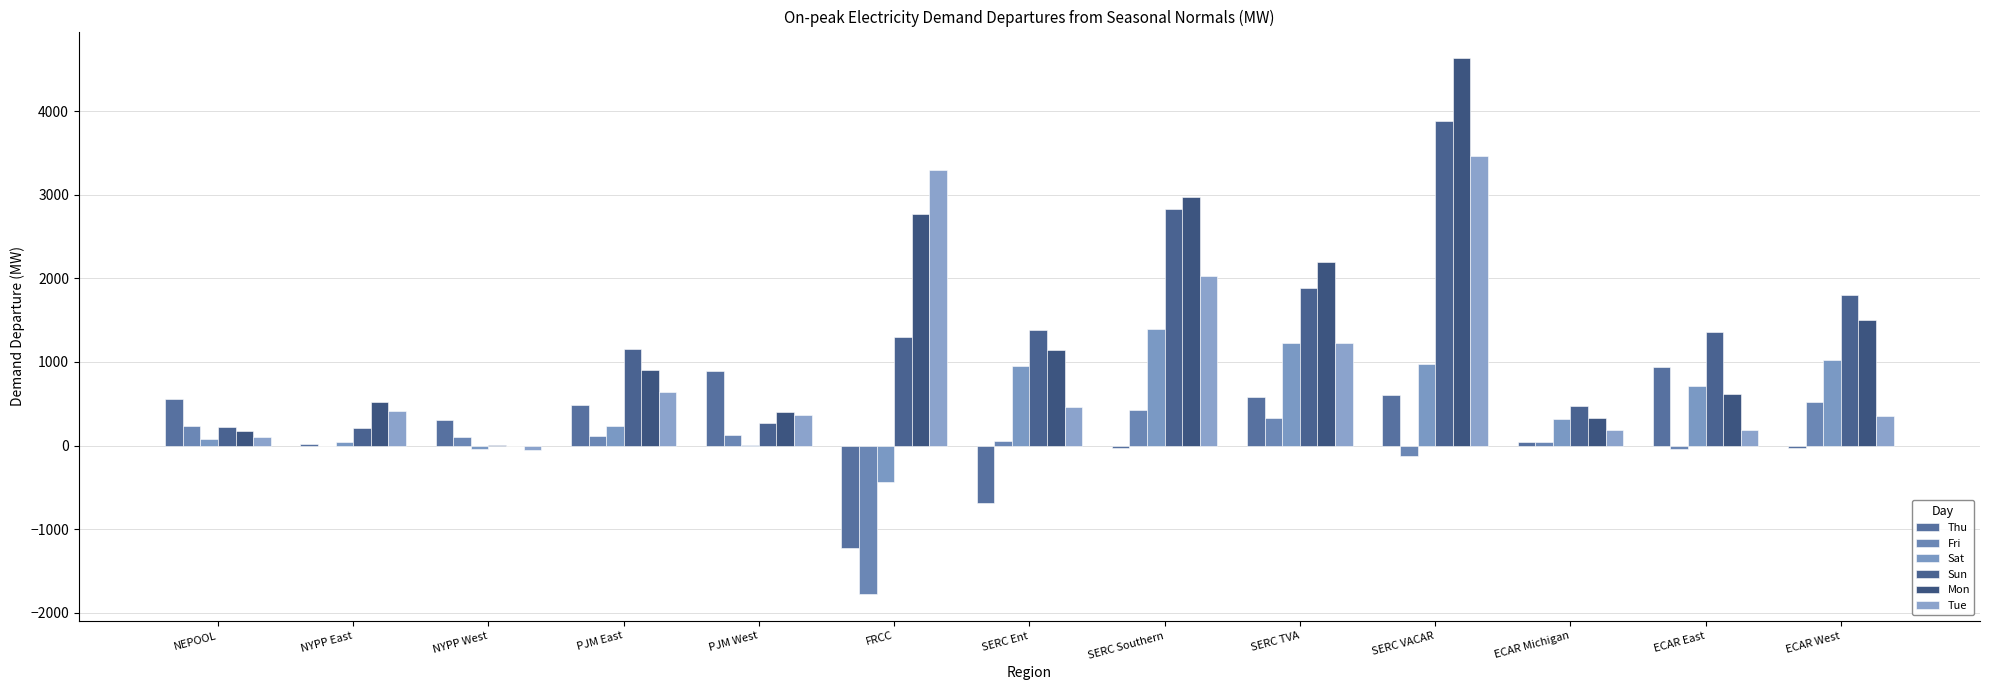

Reading right to left, what are all the values shown in this chart?

Thu: ECAR West=-23.3	ECAR East=939.0	ECAR Michigan=44.6	SERC VACAR=599.7	SERC TVA=581.1	SERC Southern=-33.0	SERC Ent=-685.5	FRCC=-1226.1	PJM West=895.1	PJM East=482.9	NYPP West=306.1	NYPP East=20.0	NEPOOL=557.5
Fri: ECAR West=524.0	ECAR East=-43.1	ECAR Michigan=46.5	SERC VACAR=-129.2	SERC TVA=334.4	SERC Southern=431.6	SERC Ent=55.3	FRCC=-1776.0	PJM West=132.0	PJM East=117.9	NYPP West=107.7	NYPP East=-7.6	NEPOOL=235.5
Sat: ECAR West=1019.2	ECAR East=707.7	ECAR Michigan=320.1	SERC VACAR=978.4	SERC TVA=1232.9	SERC Southern=1396.5	SERC Ent=950.2	FRCC=-438.1	PJM West=8.7	PJM East=230.7	NYPP West=-37.9	NYPP East=44.5	NEPOOL=80.6
Sun: ECAR West=1799.6	ECAR East=1363.9	ECAR Michigan=470.0	SERC VACAR=3886.6	SERC TVA=1881.5	SERC Southern=2827.2	SERC Ent=1377.6	FRCC=1297.3	PJM West=270.3	PJM East=1154.7	NYPP West=12.3	NYPP East=208.5	NEPOOL=218.1
Mon: ECAR West=1507.4	ECAR East=613.2	ECAR Michigan=326.8	SERC VACAR=4631.5	SERC TVA=2199.5	SERC Southern=2973.7	SERC Ent=1140.6	FRCC=2769.4	PJM West=407.0	PJM East=906.4	NYPP West=-10.2	NYPP East=517.5	NEPOOL=171.6
Tue: ECAR West=348.9	ECAR East=184.2	ECAR Michigan=192.0	SERC VACAR=3464.7	SERC TVA=1225.0	SERC Southern=2024.2	SERC Ent=462.4	FRCC=3293.3	PJM West=360.6	PJM East=642.0	NYPP West=-52.7	NYPP East=411.4	NEPOOL=98.4